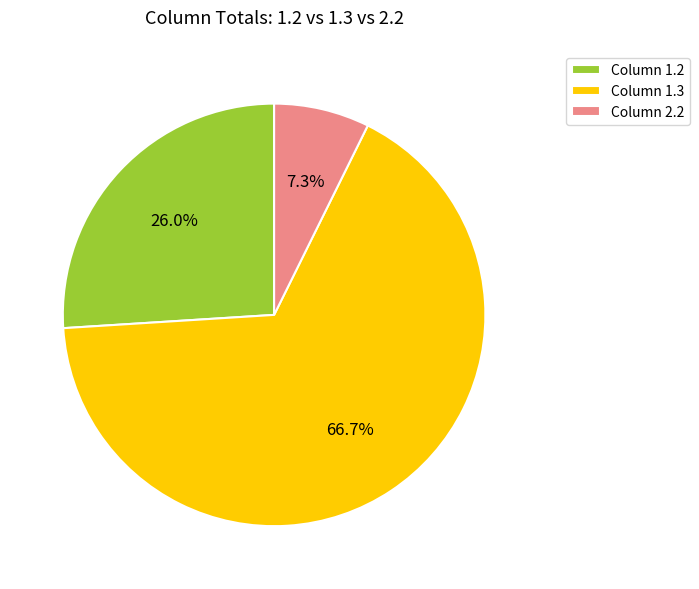

What is the majority slice?

Column 1.3